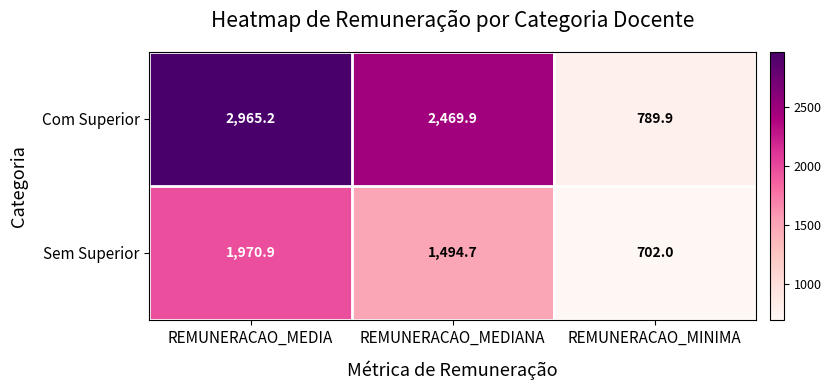

List the series in order of their peak value, highest first.

Com Superior, Sem Superior